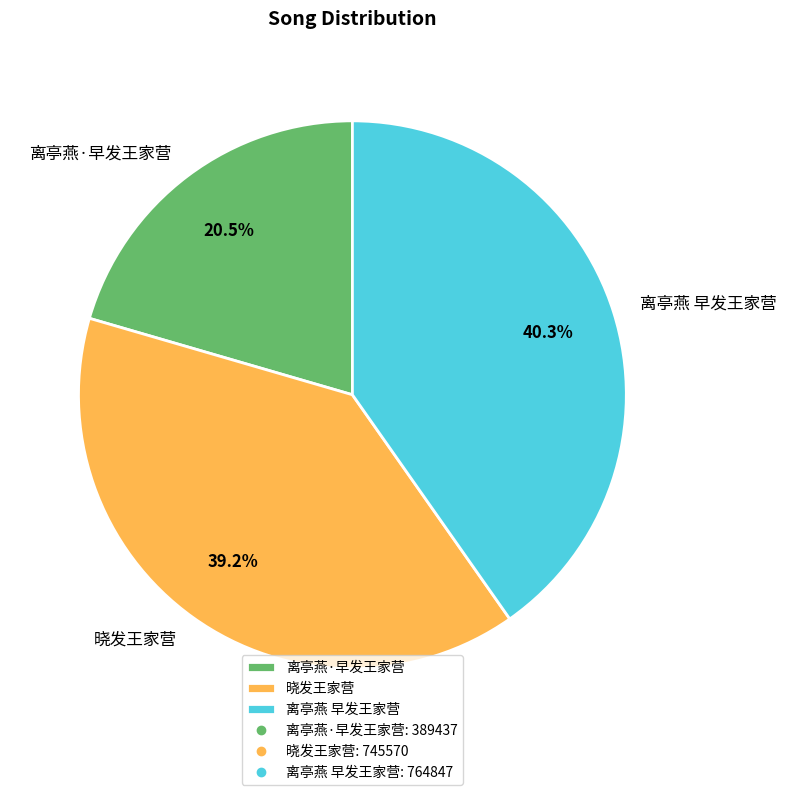

How many segments does this pie chart have?

3